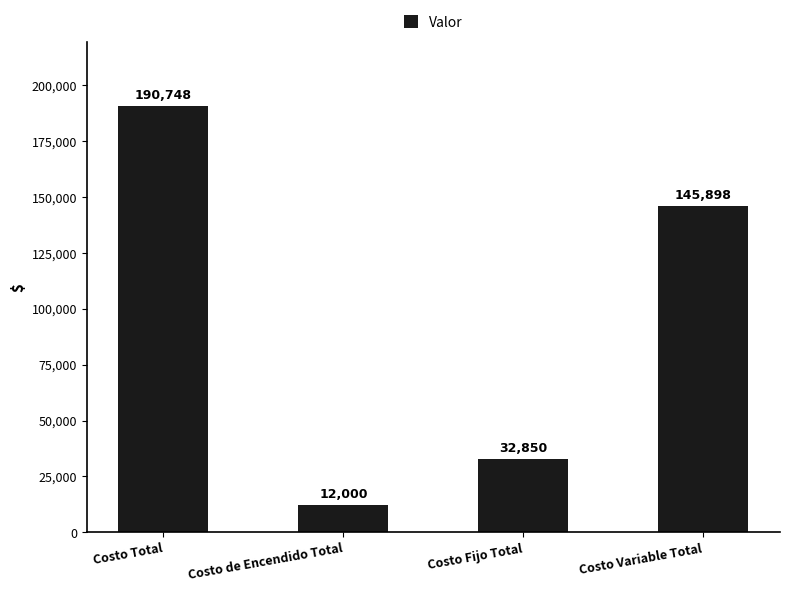

What is the change in value from Costo de Encendido Total to Costo Fijo Total?

+20850.0